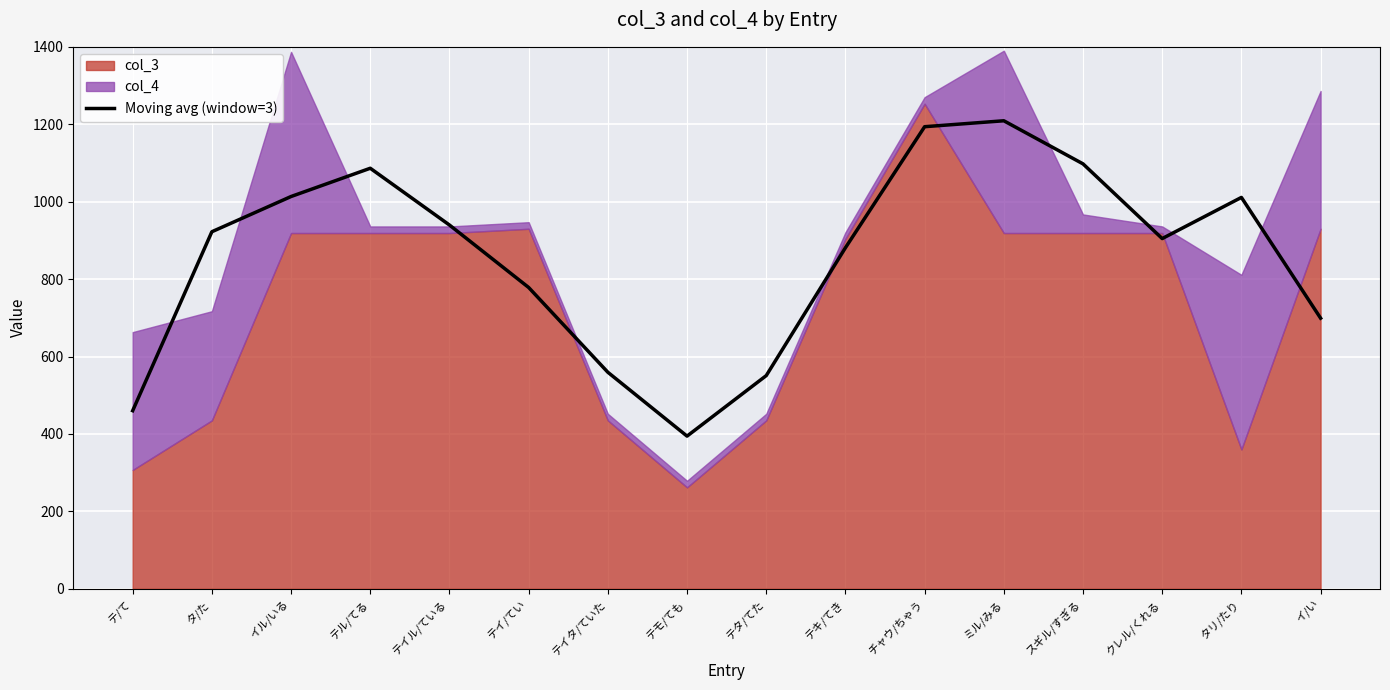

True or false: Moving avg (window=3) has a value of 460.0 at テ/て.

True